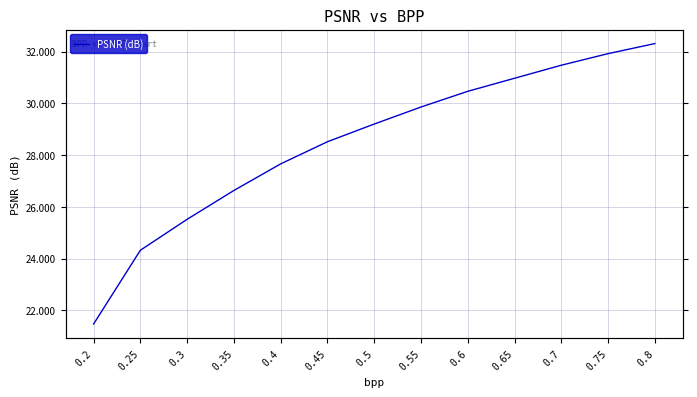

What is the label of the 4th point from the right?

0.65